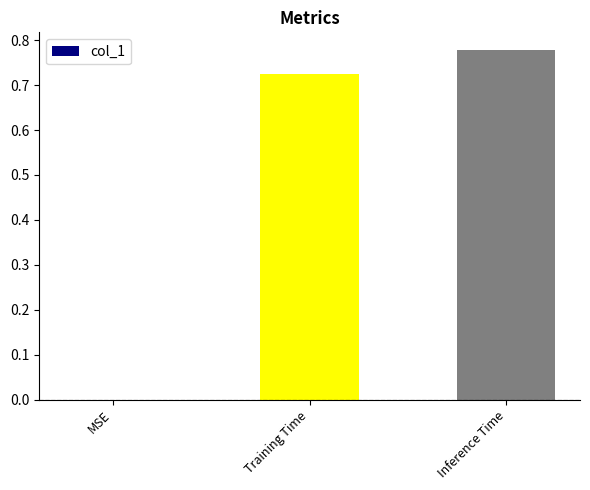

What is the sum of the values at Training Time and Inference Time?

1.5